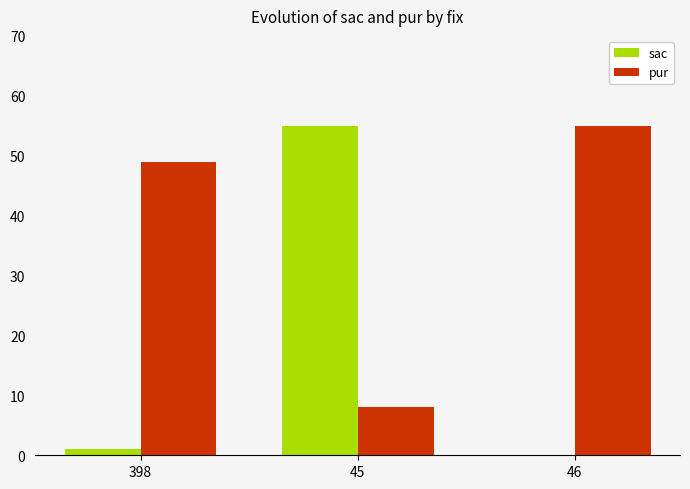

Which category has the highest value in the pur series?

46